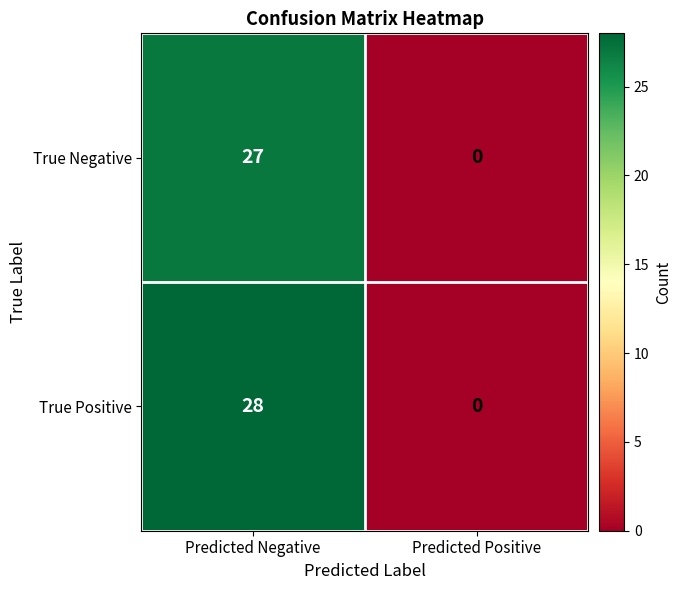

What is the difference between the highest and lowest values at Predicted Negative?

1